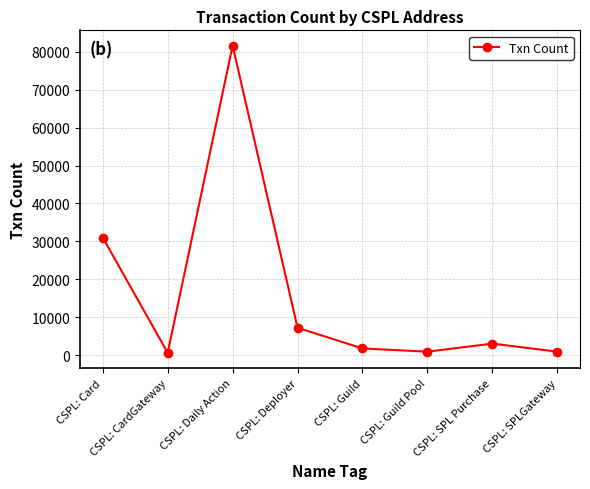

At which label is the value closest to 41104?

CSPL: Card